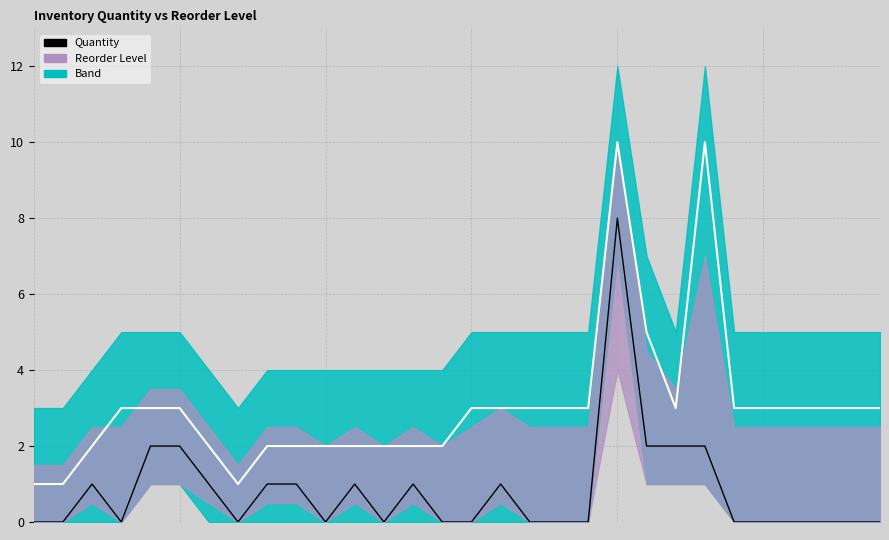

The value at 14 is -3. True or false?

False